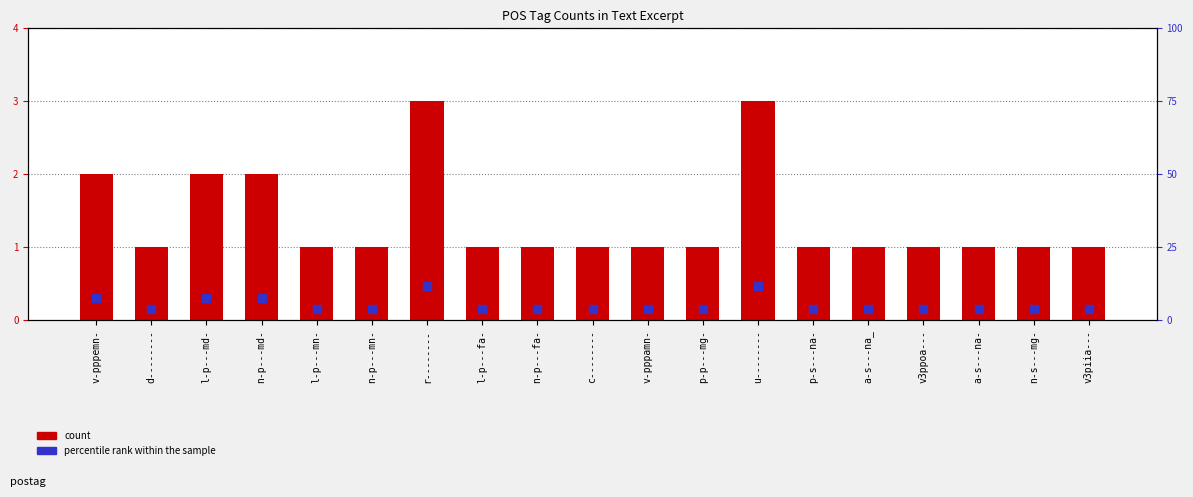

Is the value of count at c-------- greater than the value of percentile rank within the sample at a-s---na-?

No